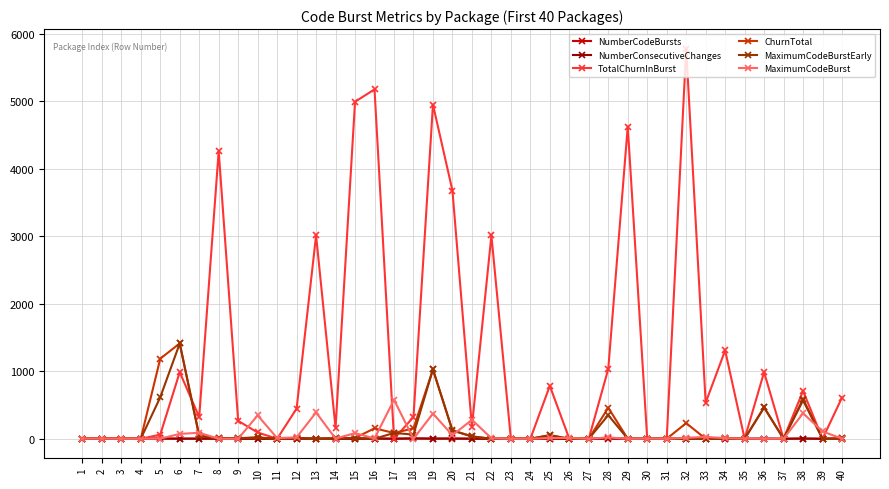

Which series changed the most between 16 and 32?

TotalChurnInBurst